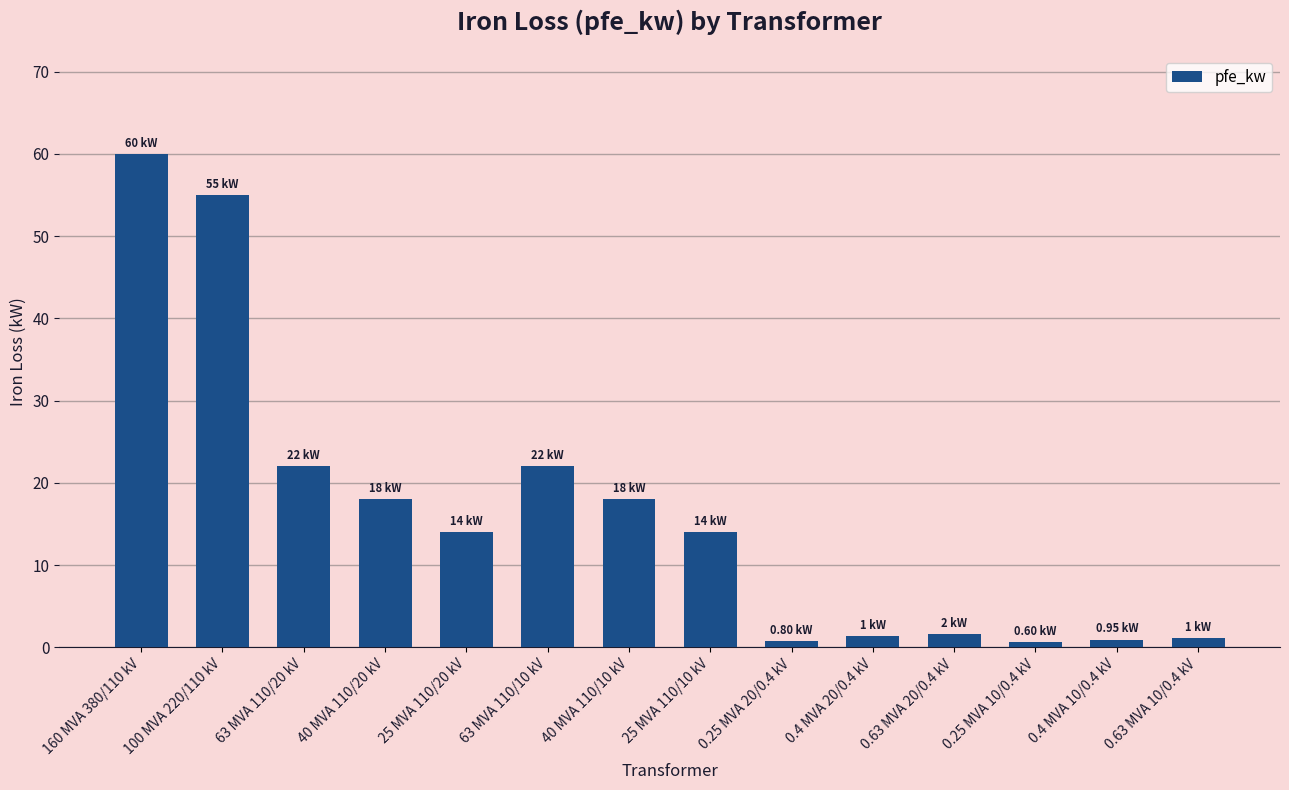

What is the difference between the maximum and minimum values?

59.4